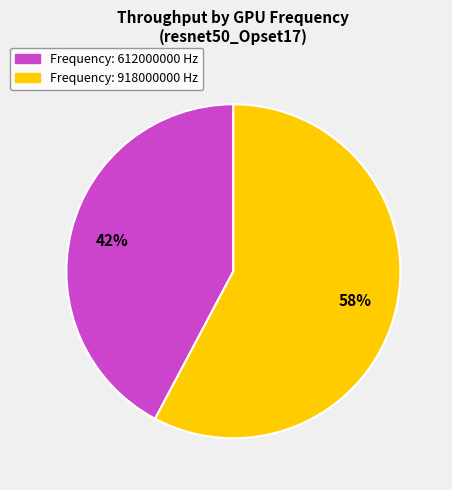

To the nearest percent, what is the difference between the largest and smallest slice percentages?

16%